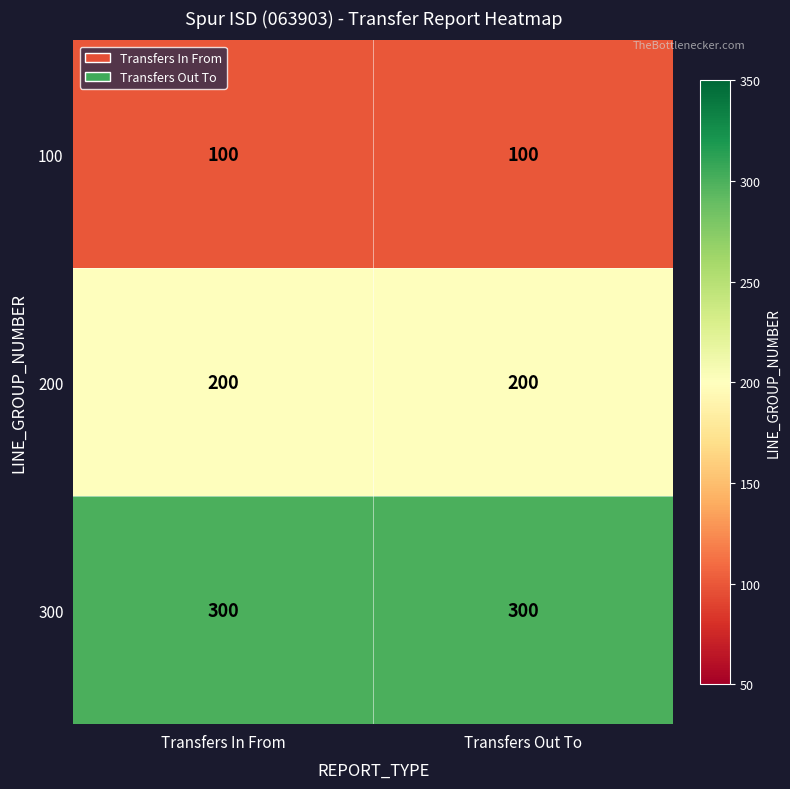

Reading left to right, list all the values displayed in this chart.

100: 100	100
200: 200	200
300: 300	300